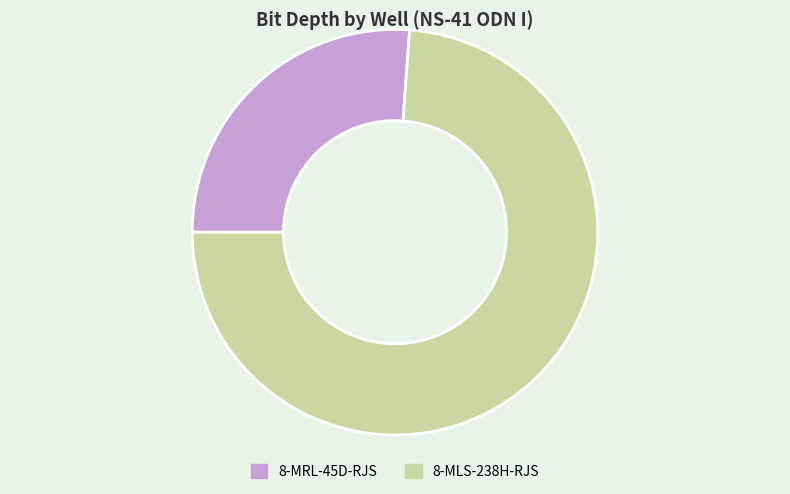

Between 8-MRL-45D-RJS and 8-MLS-238H-RJS, which is larger?

8-MLS-238H-RJS